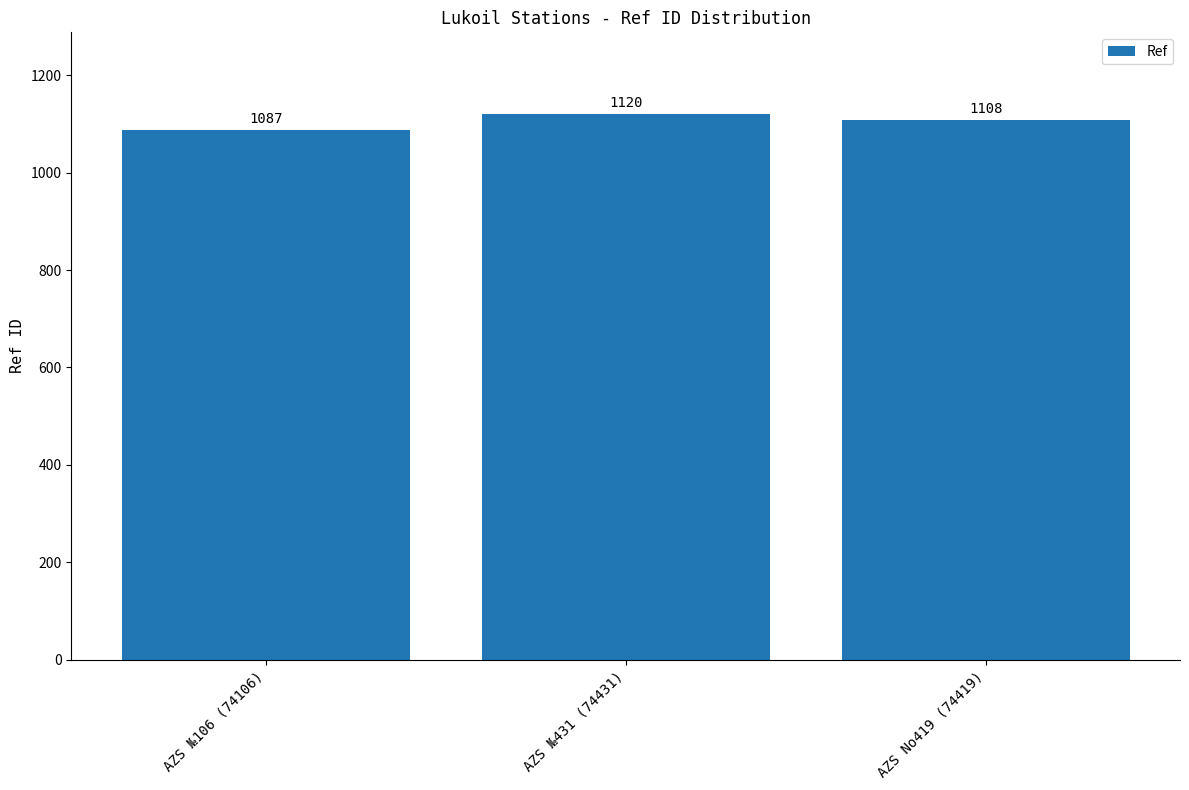

What value does the data have at AZS №106 (74106)?

1087